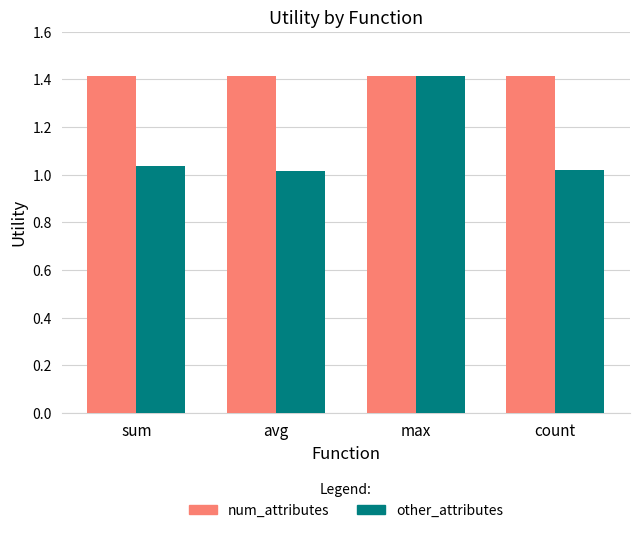

Which series has the largest total across all categories?

num_attributes